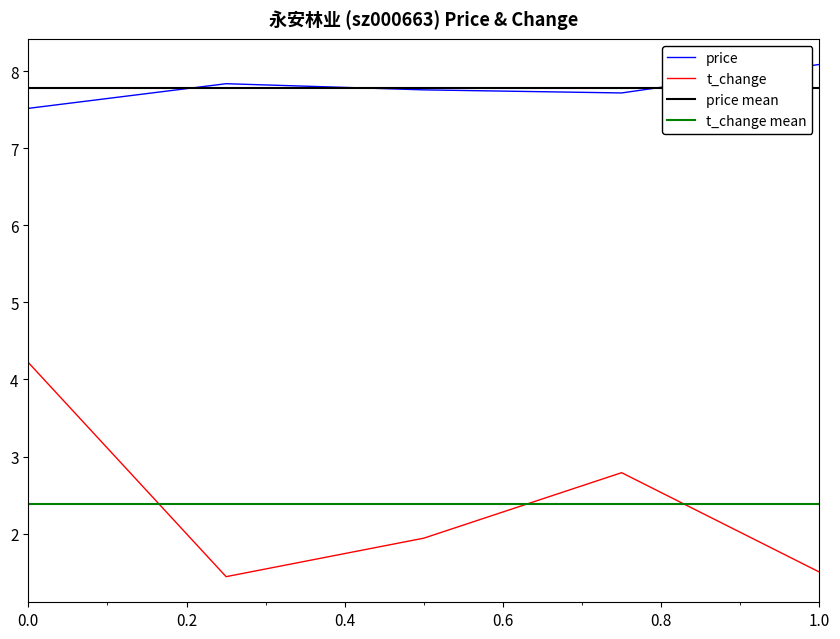

What is the average value of the t_change series?

2.4